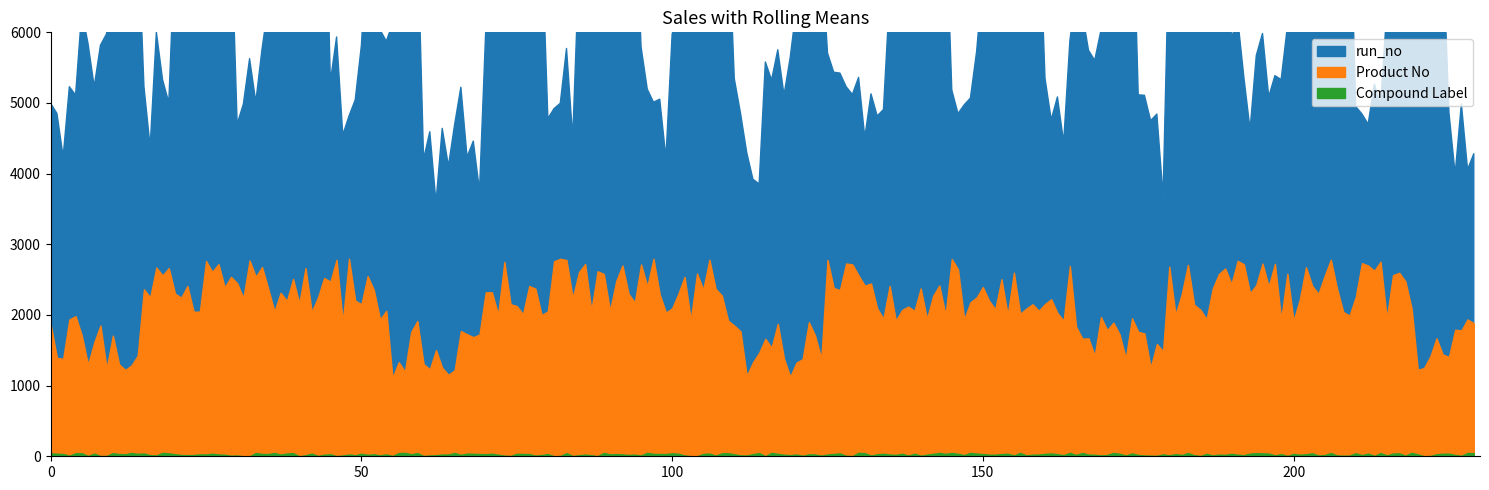

At which category does run_no reach its first local peak?

1